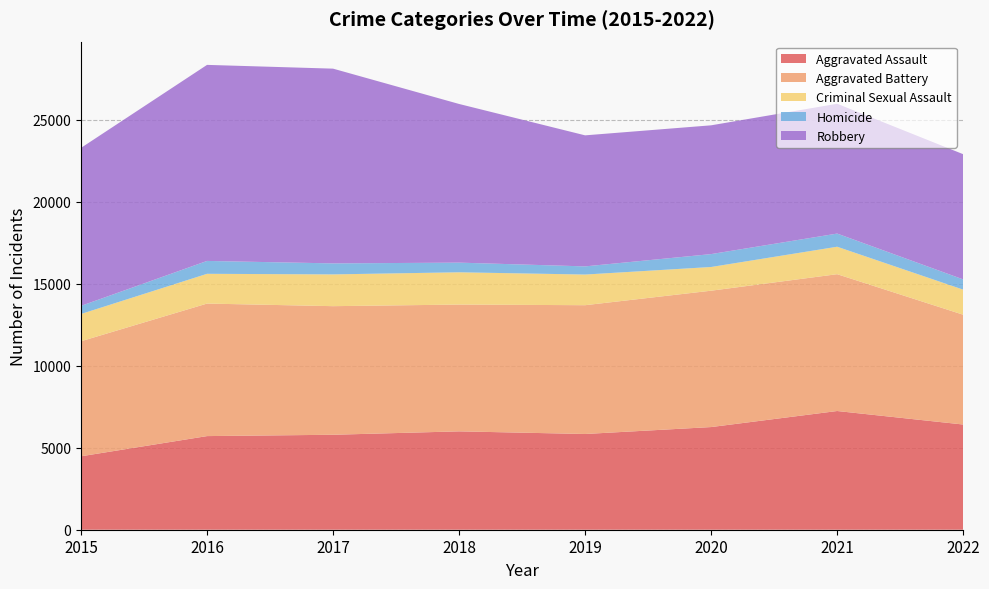

Reading right to left, list all the values displayed in this chart.

Aggravated Assault: 6418	7242	6263	5840	6001	5793	5712	4480
Aggravated Battery: 6698	8347	8319	7857	7735	7845	8085	7018
Criminal Sexual Assault: 1530	1675	1446	1870	1969	1938	1815	1663
Homicide: 625	803	787	498	589	672	786	496
Robbery: 7638	7919	7856	7994	9679	11880	11960	9638